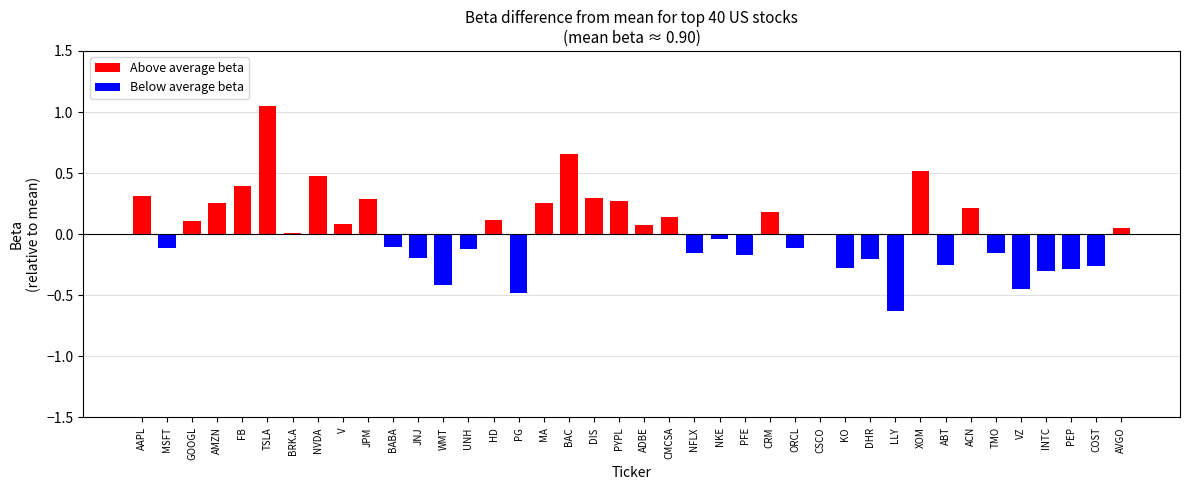

What is the label of the 5th bar from the left?

FB